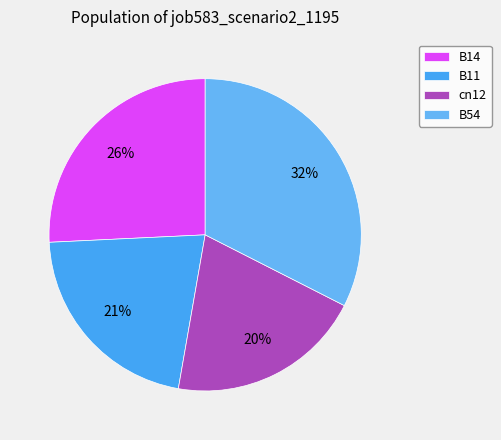

Is there any slice that represents more than half of the pie?

No